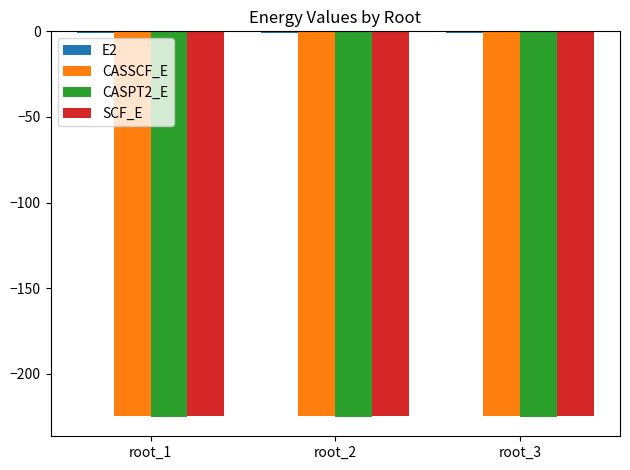

The value of CASSCF_E at root_3 is -224.4. True or false?

True